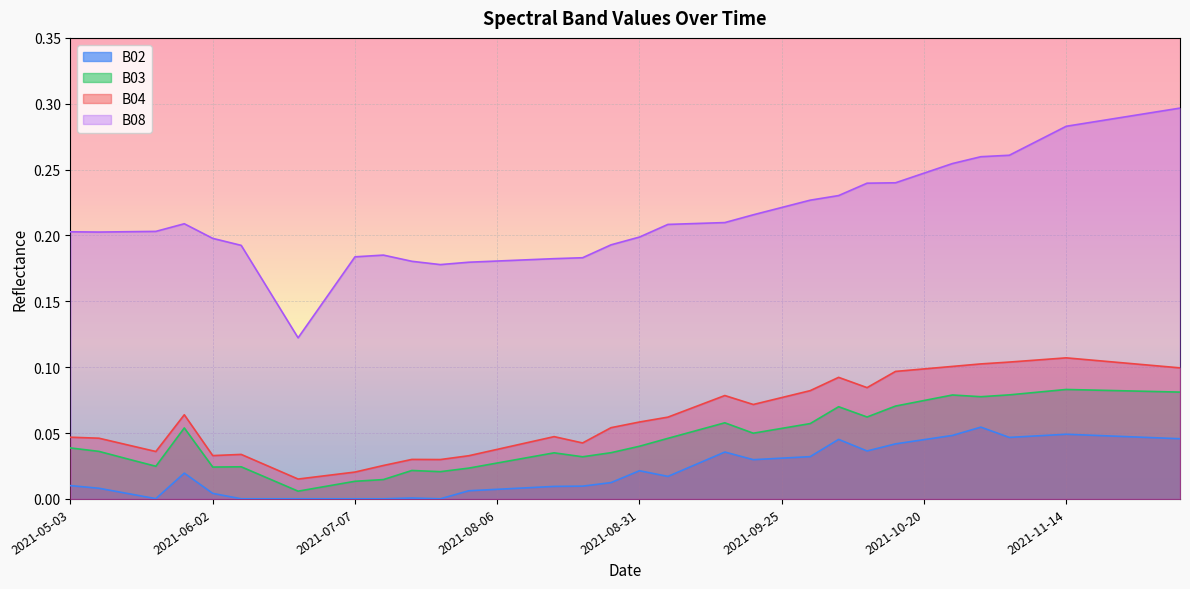

How many lines are shown in the chart?

4